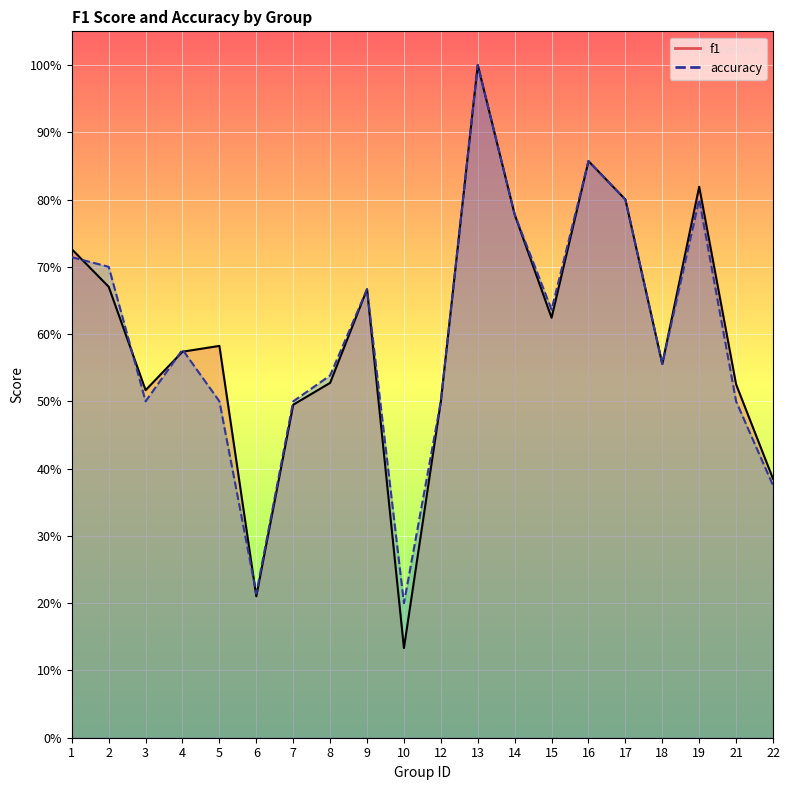

What is the difference between the second highest and minimum values in the f1 series?

0.7